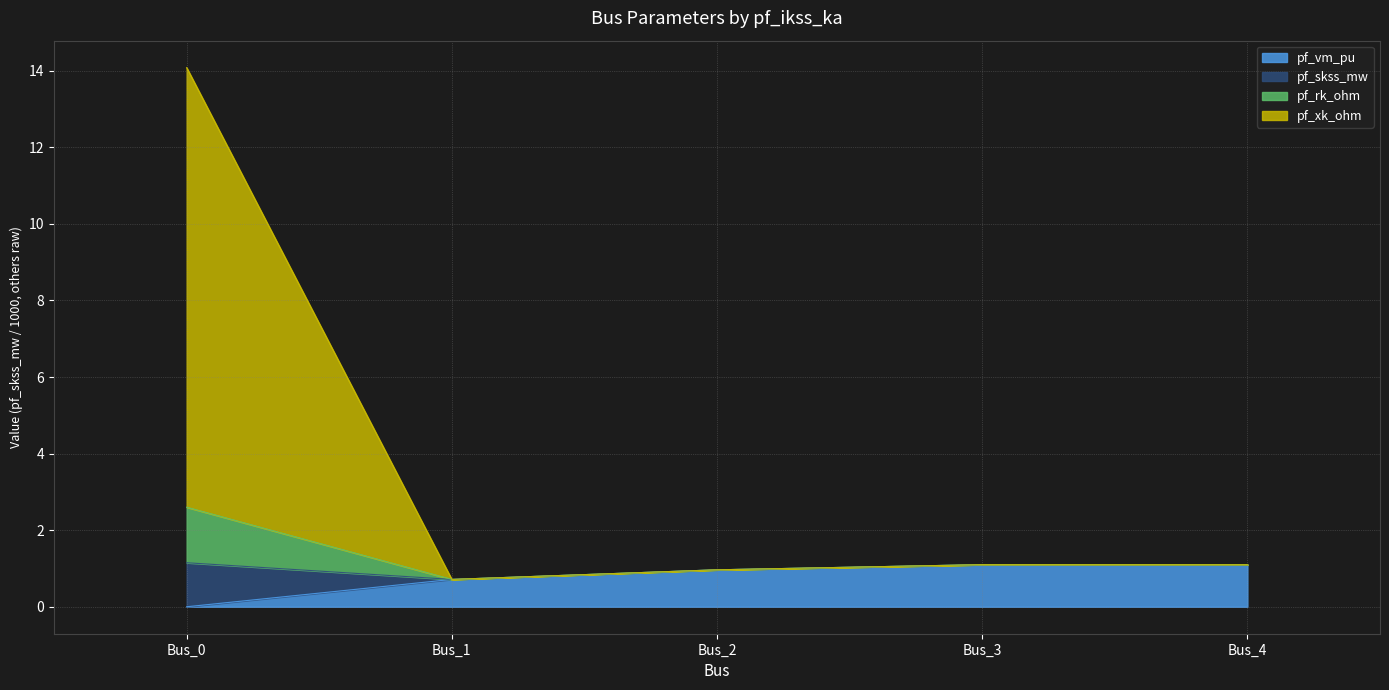

Between Bus_2 and Bus_4, which is larger?

Bus_4